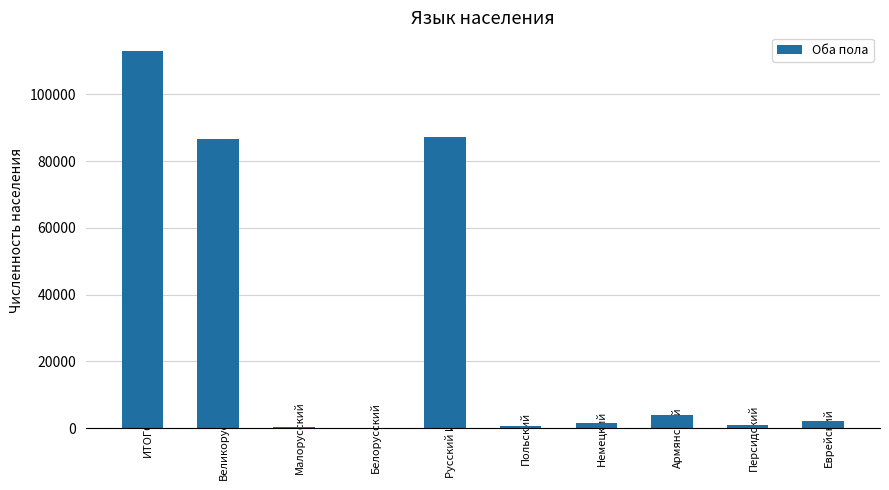

Is it true that the value at Персидский is 837?

True